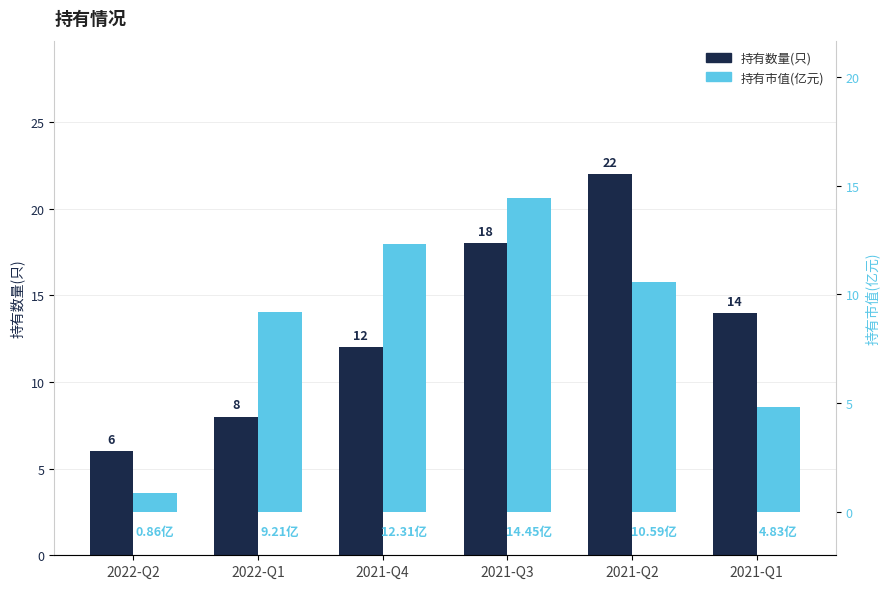

What is the total value across all series at 2021-Q2?

32.6